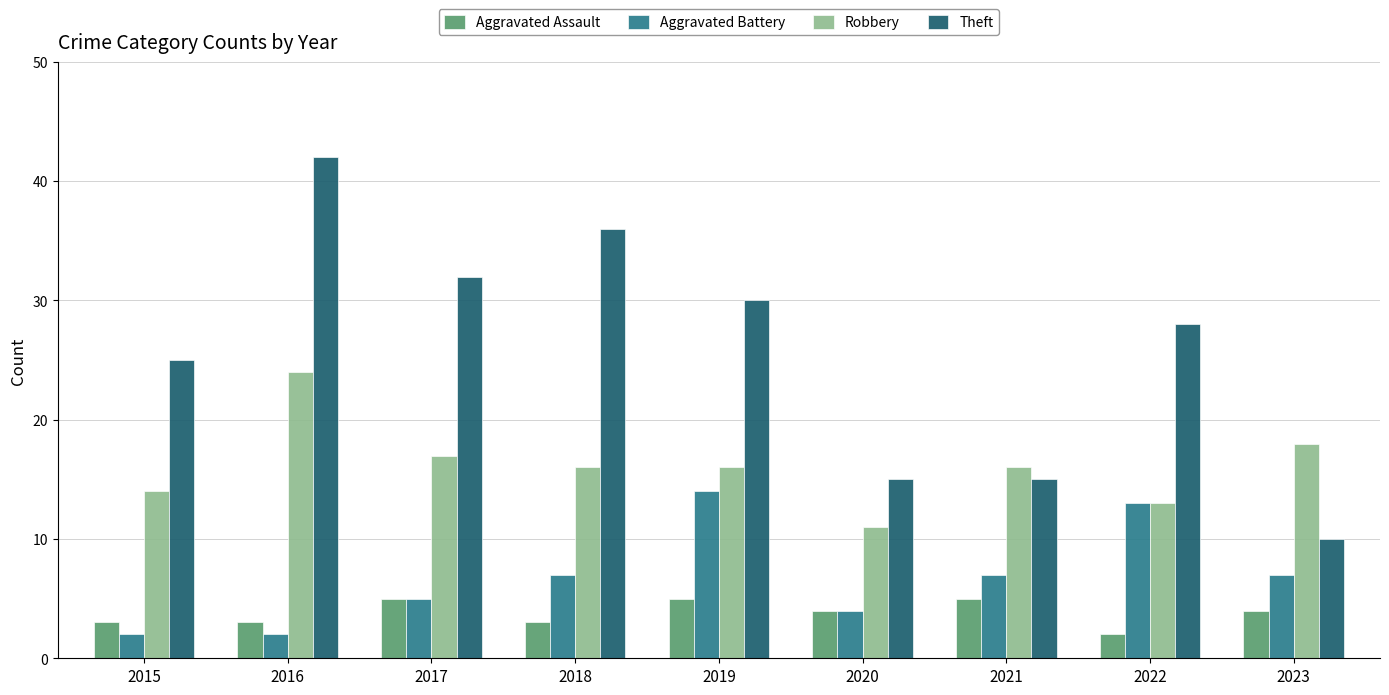

What is the value of the Aggravated Assault bar at the 6th from the left?

4